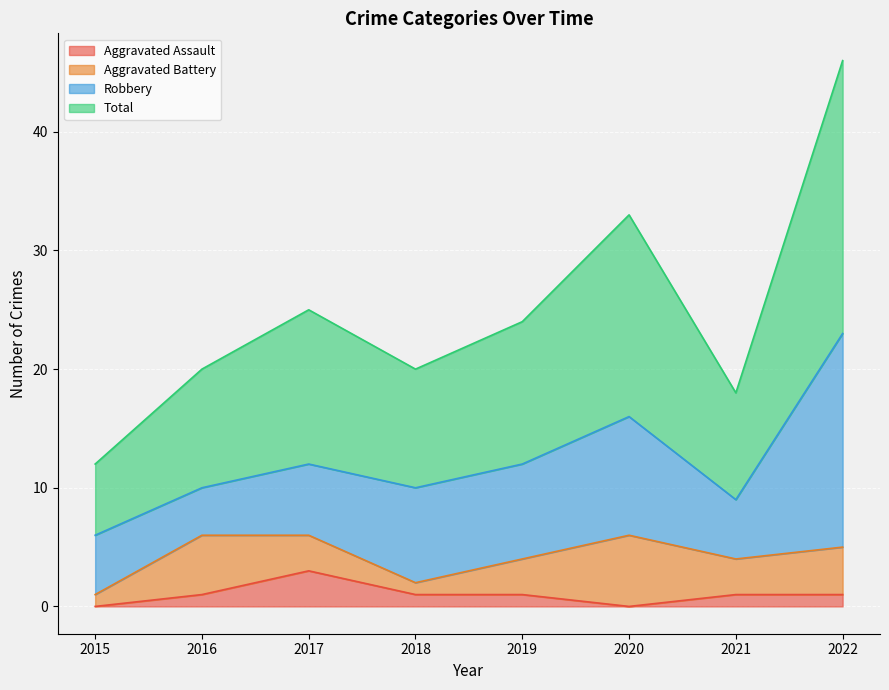

Which series has the largest total across all categories?

Total